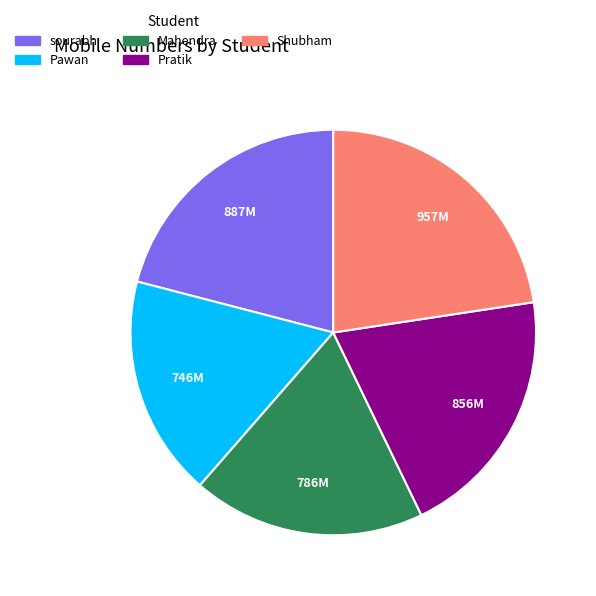

Combined, do Mahendra and Shubham account for over 50%?

No